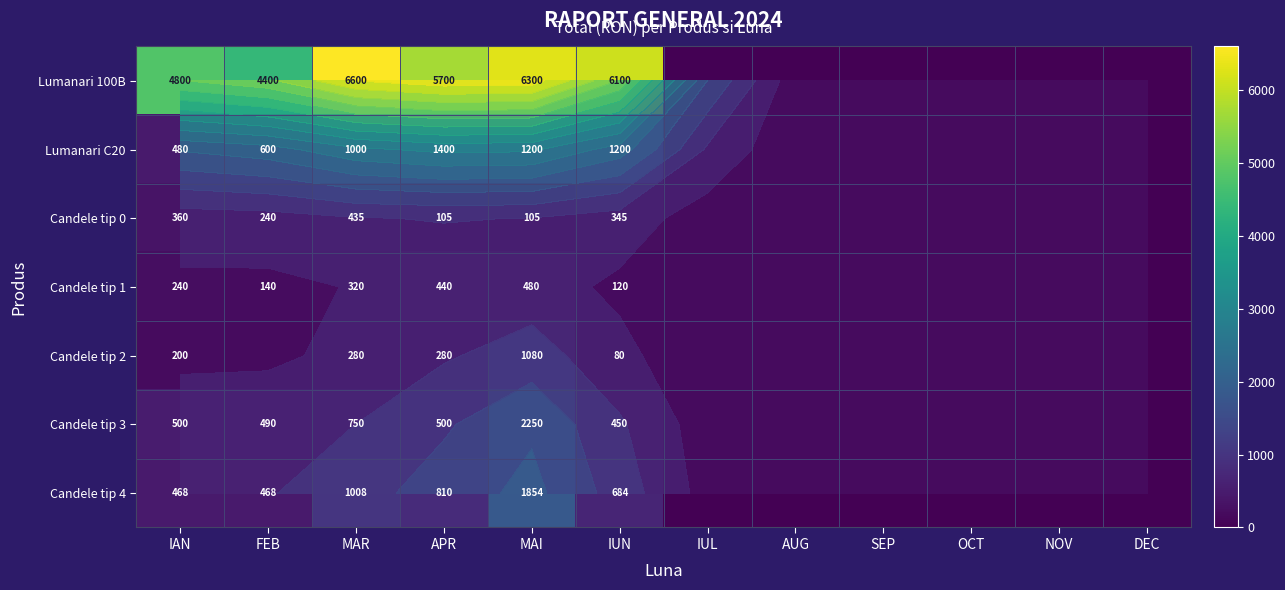

What is the maximum value for Candele tip 0?

435